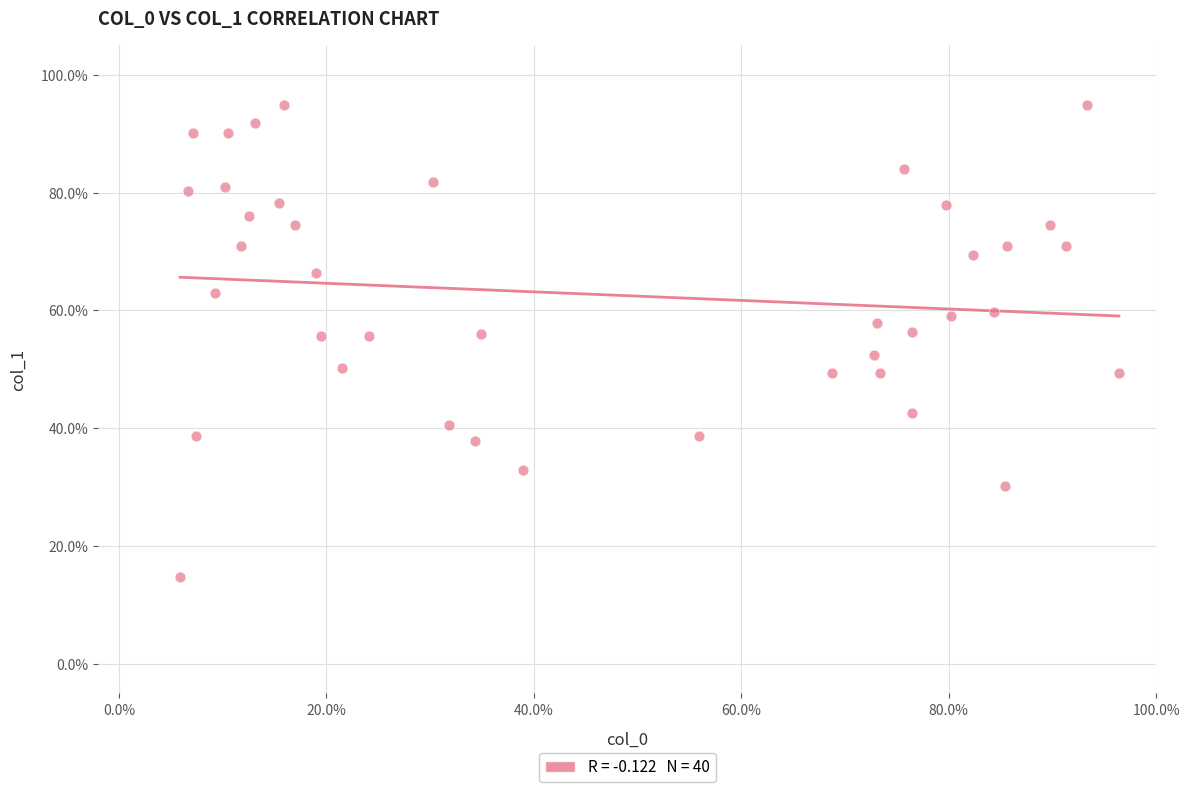

What is the range of X values (max minus min)?

90.5